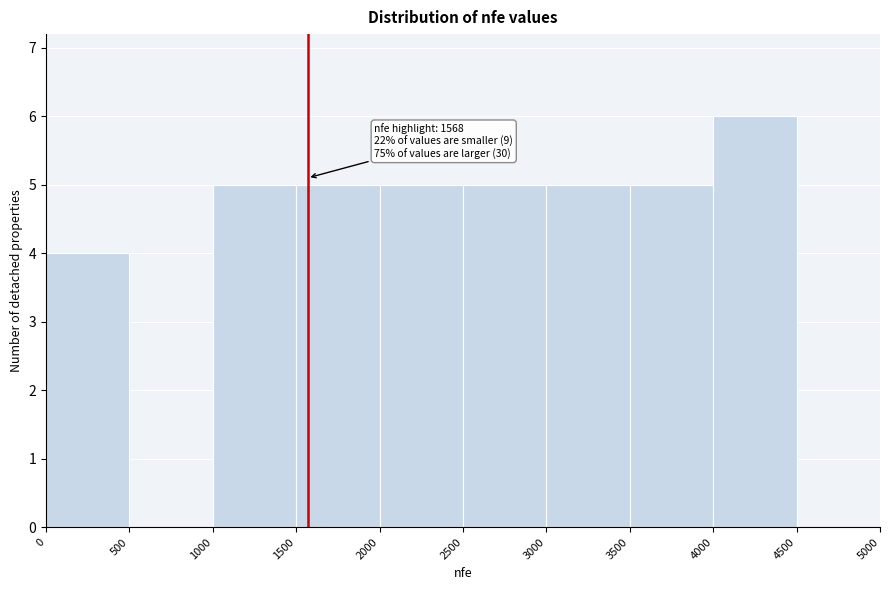

Which range on the x-axis has the tallest bar?

4000 to 4500